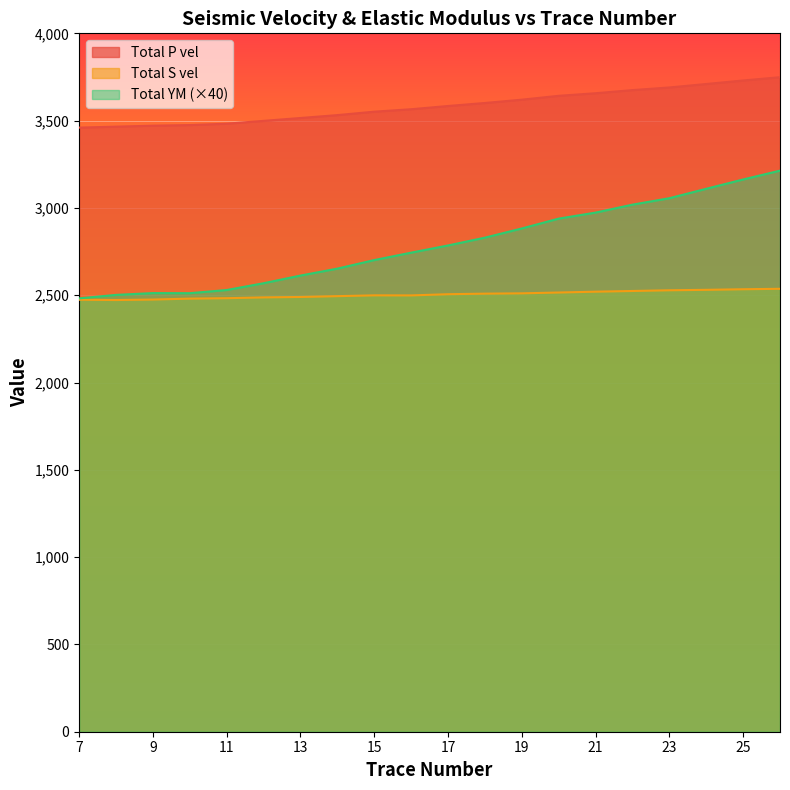

What is the total value across all series at 22?

9218.0